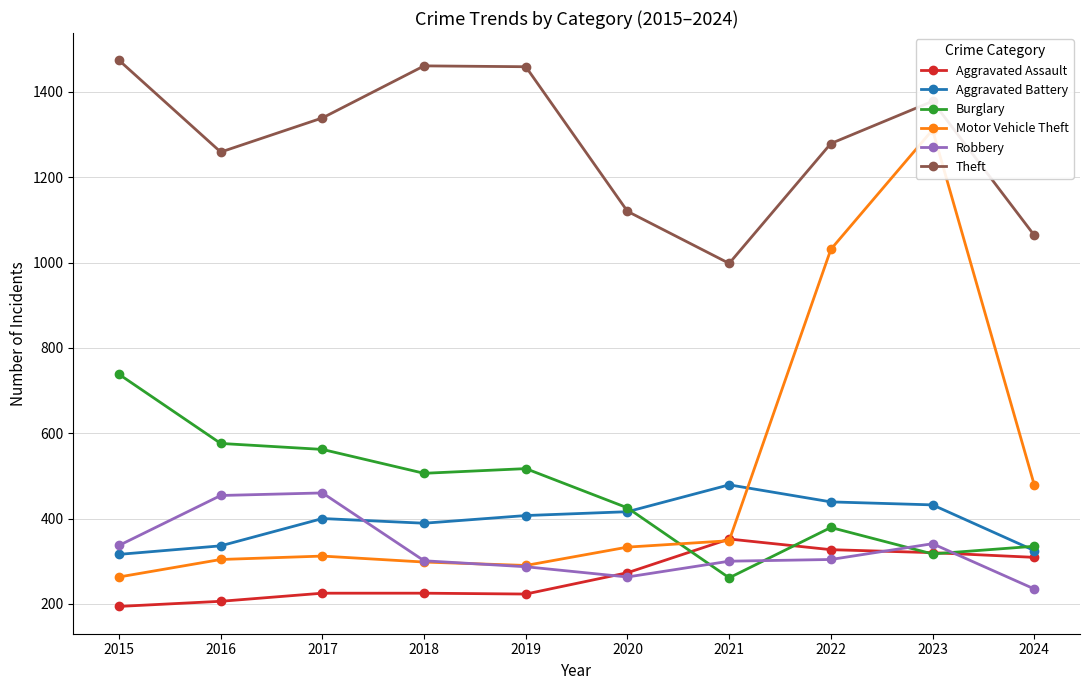

At which category is the sum across all series the highest?

2023